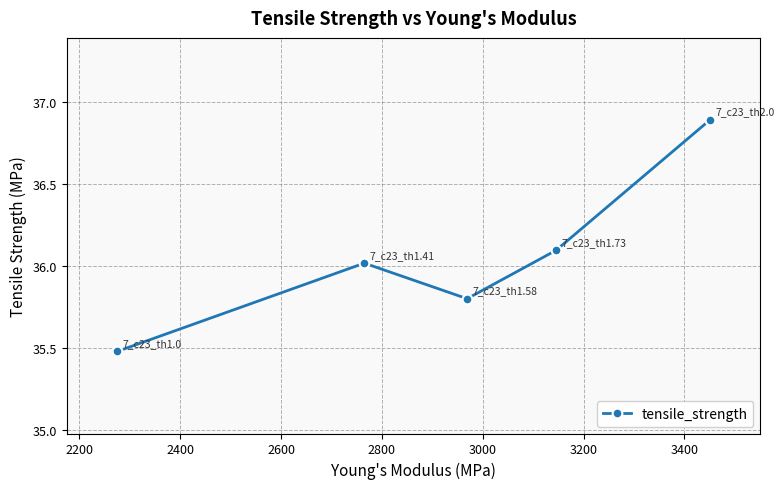

How many points are higher than both their immediate neighbors (excluding endpoints)?

1